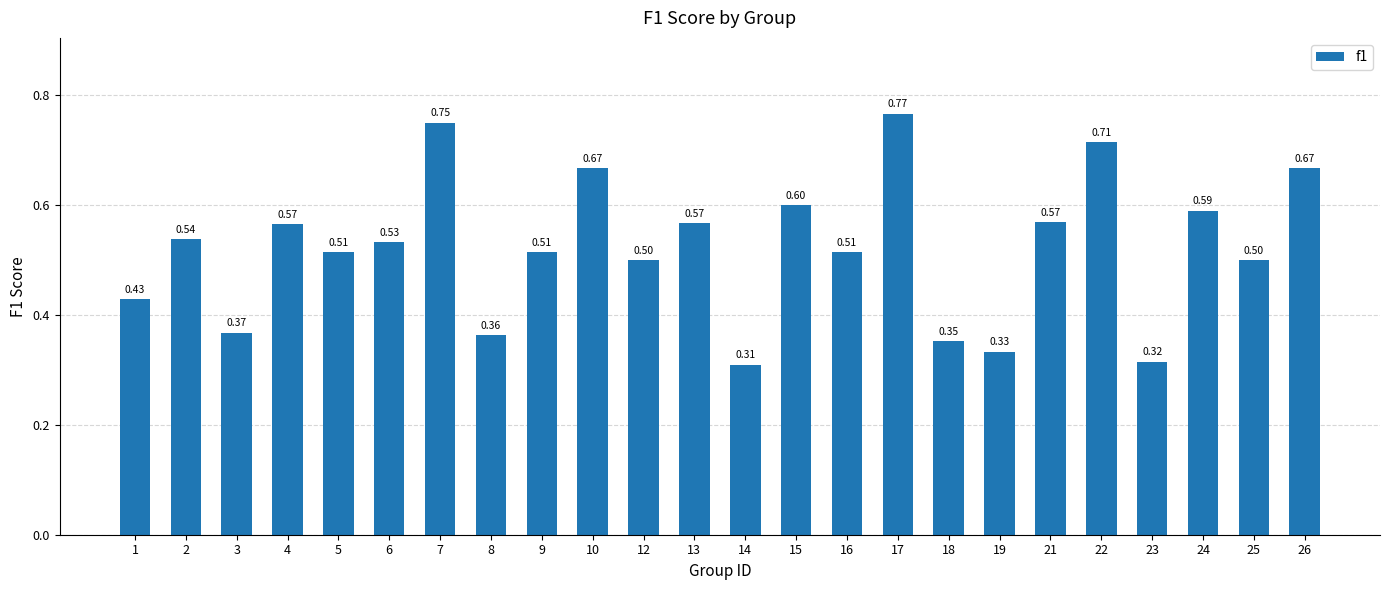

Does the chart contain any negative values?

No